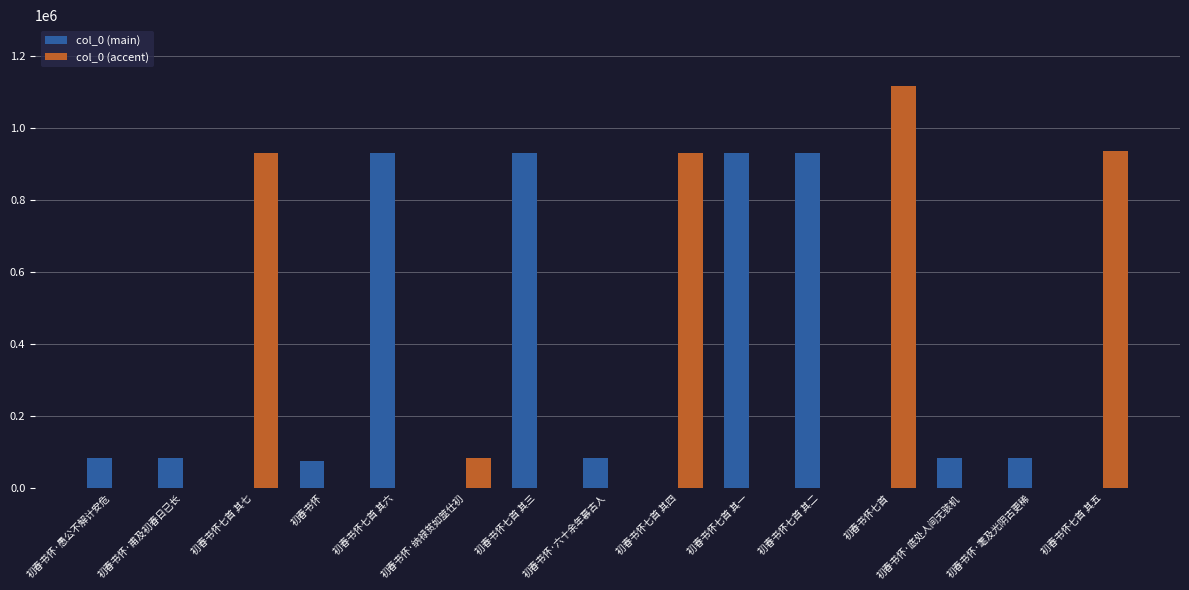

What is the total value across all series at 初春书怀·甫及初春日已长?

83844